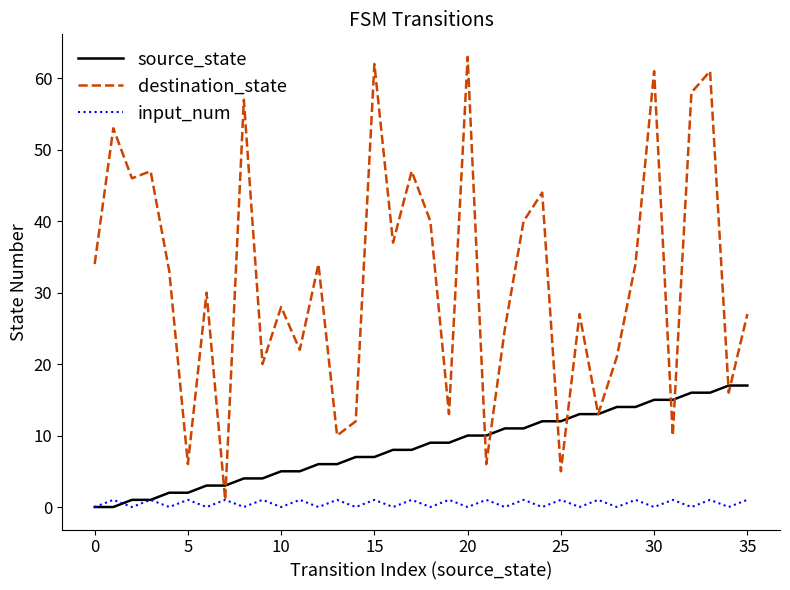

List the series in order of their overall mean, lowest first.

input_num, source_state, destination_state